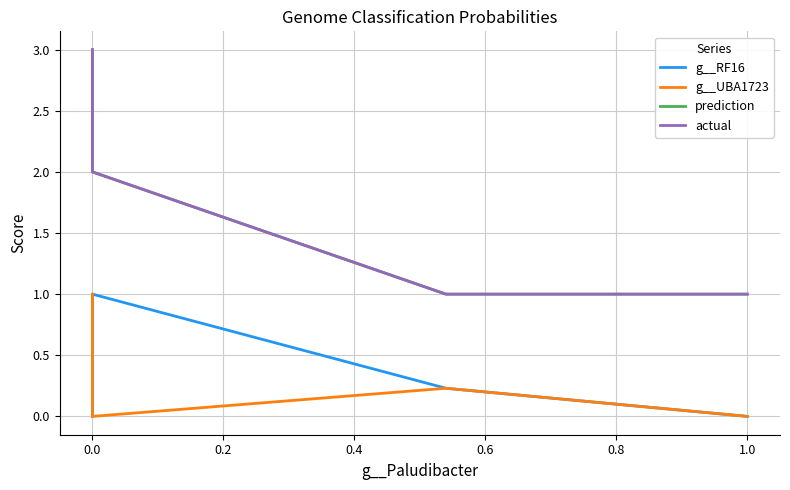

Is this an area chart (filled region under the line)?

No